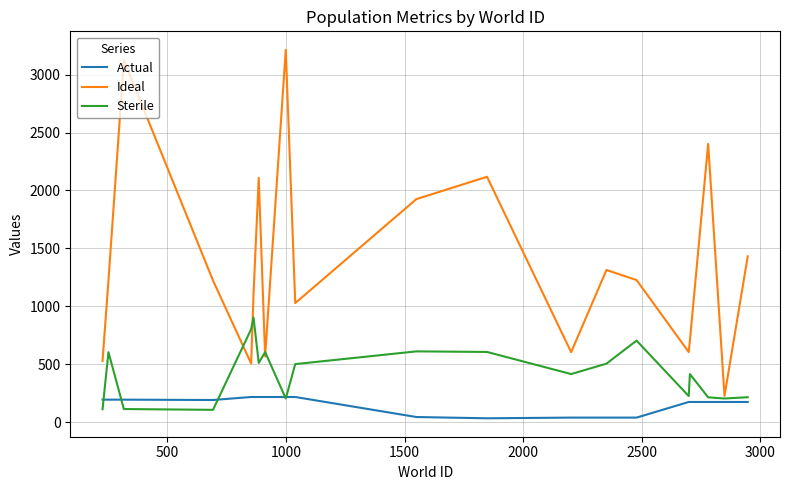

What is the minimum value for Ideal?

225